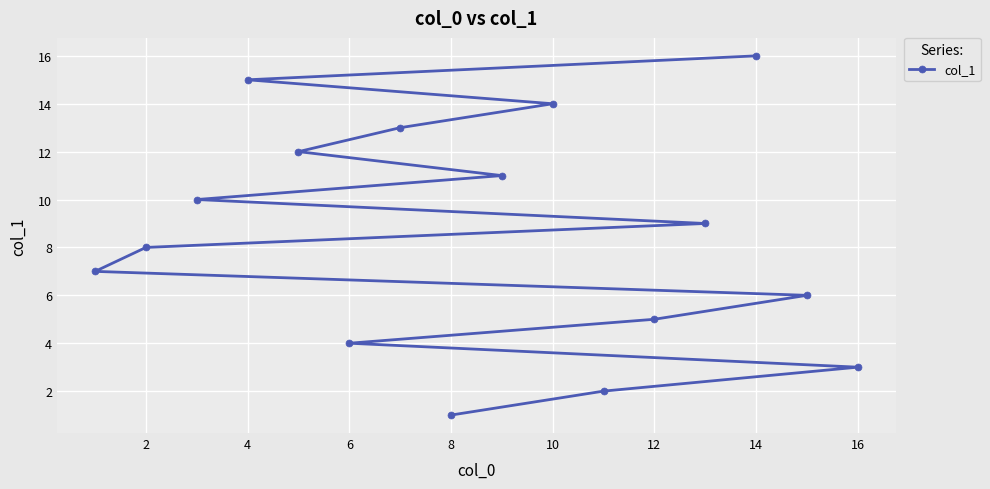

Which has a higher value, 12 or 8?

12